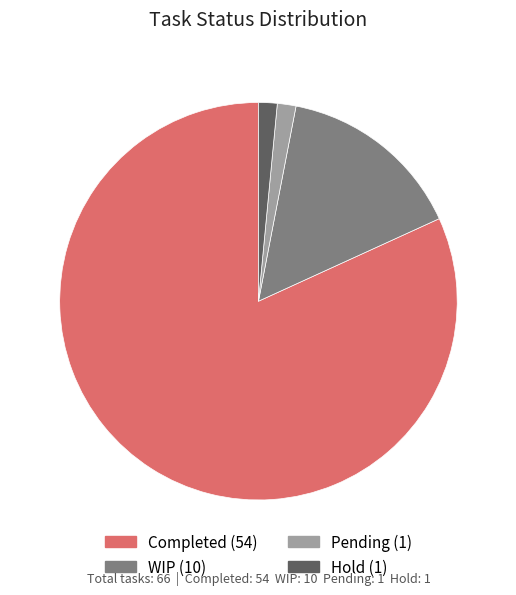

Approximately how many times larger is the value at Completed compared to WIP?

5.4